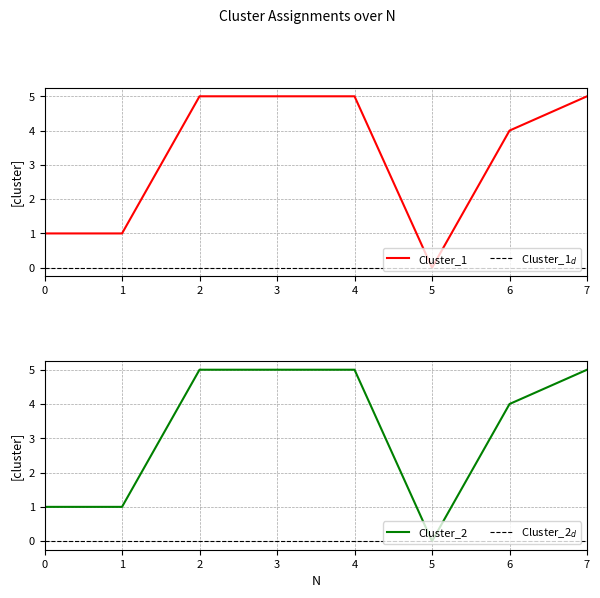

What is the value of the Cluster_2 point at the 2nd from the left?

1